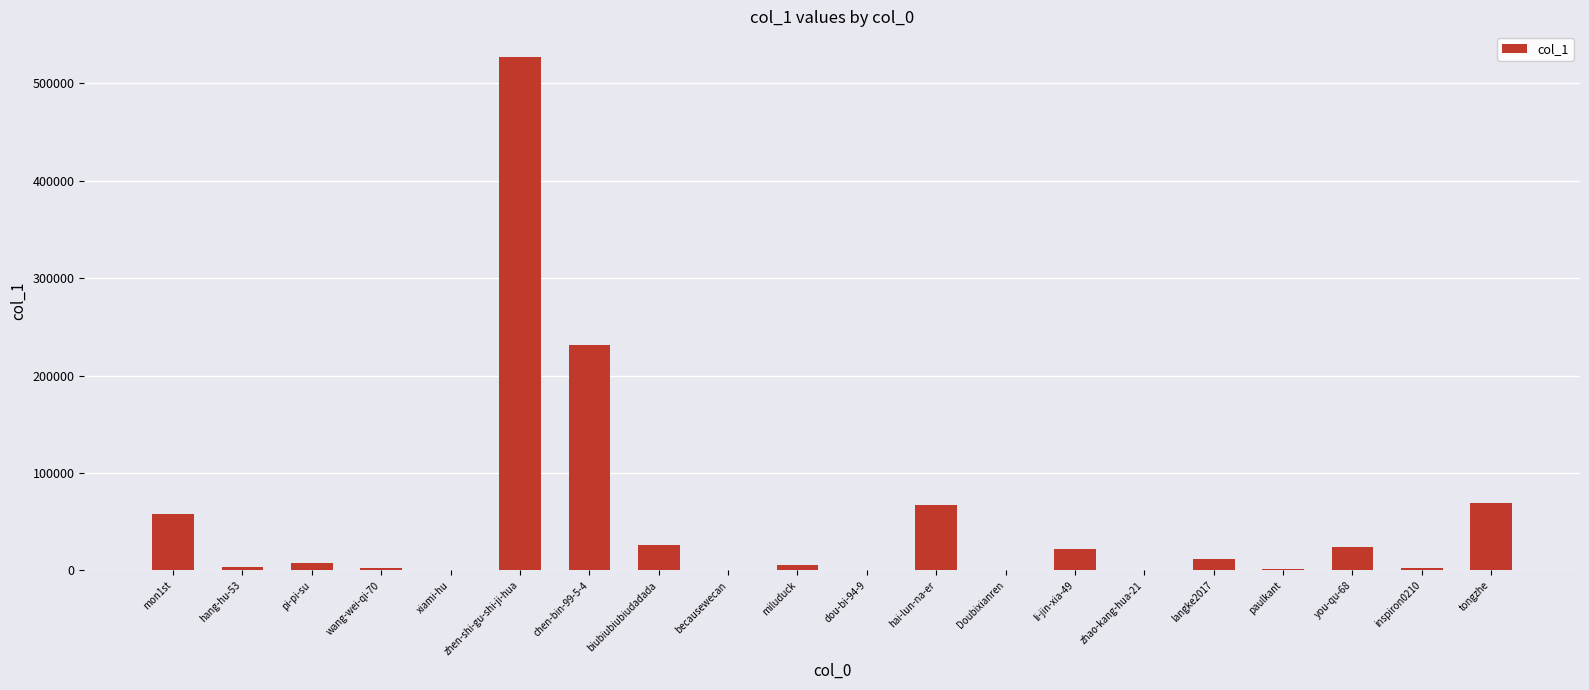

Which has a higher value, hai-lun-na-er or becausewecan?

hai-lun-na-er